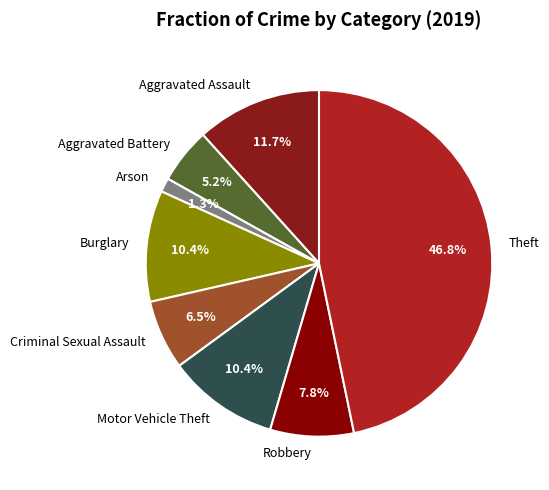

How much of the chart is everything except Criminal Sexual Assault?

93.5%